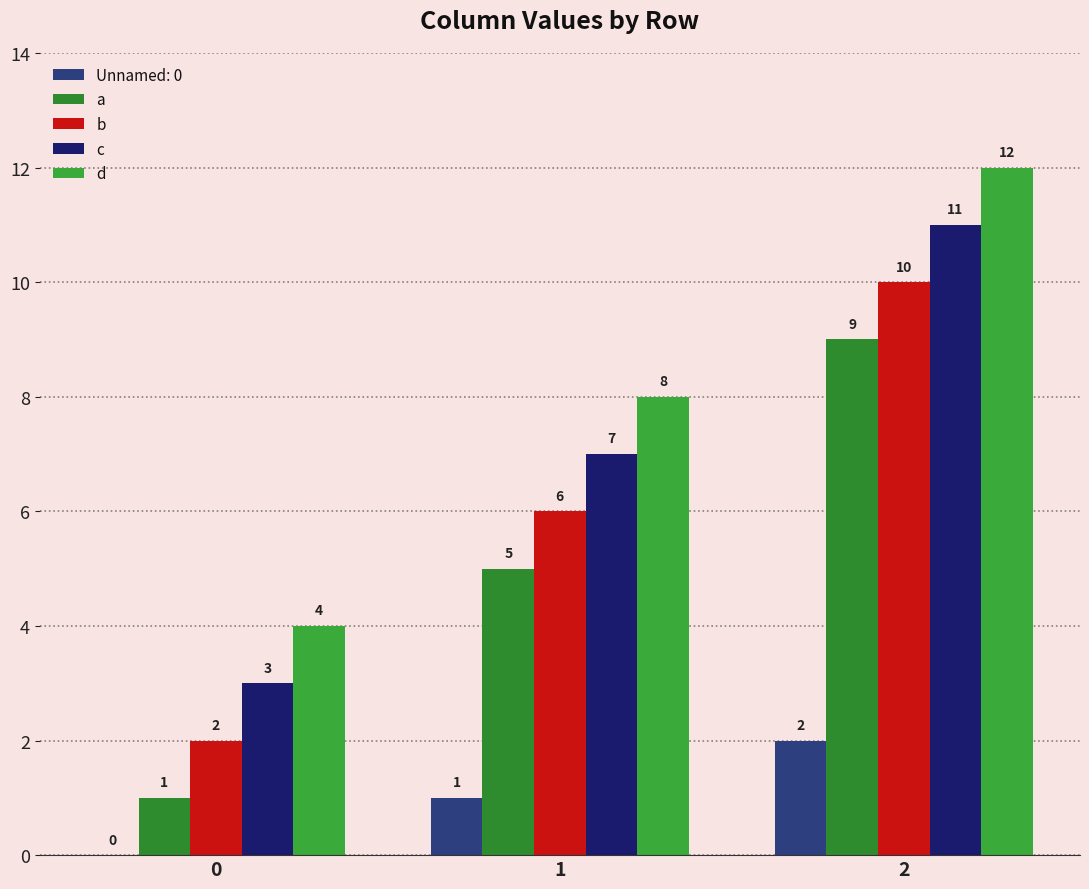

How many groups of bars are there?

3